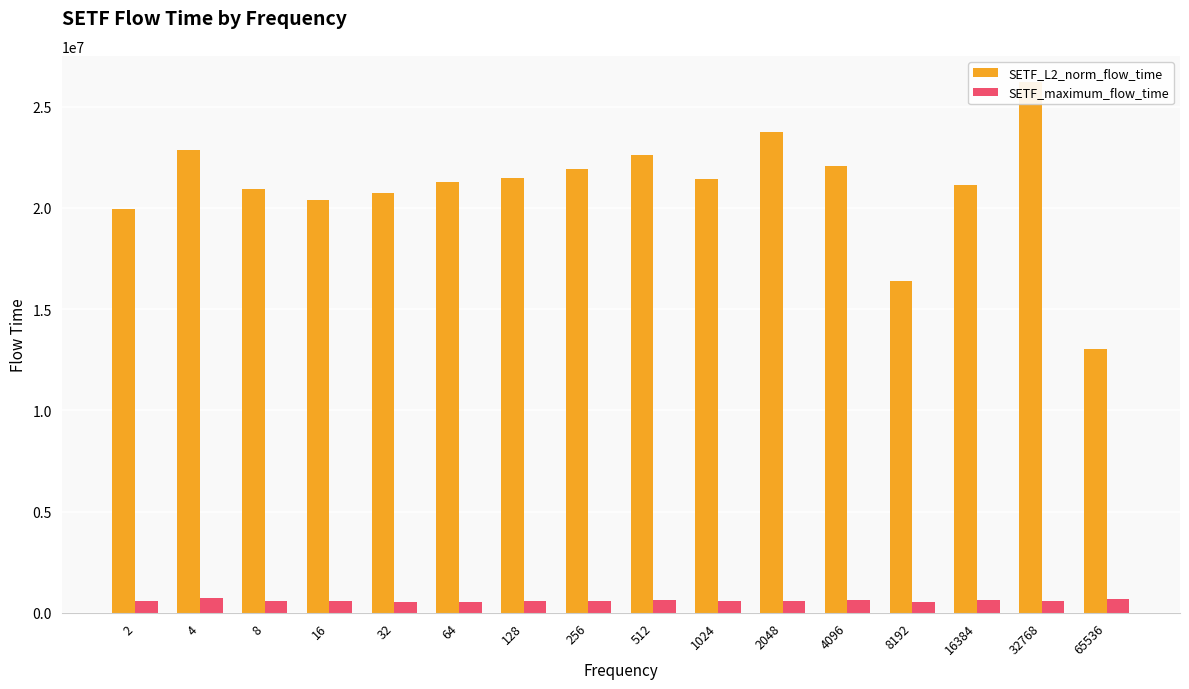

How many data points in SETF_maximum_flow_time are above 581492?

7